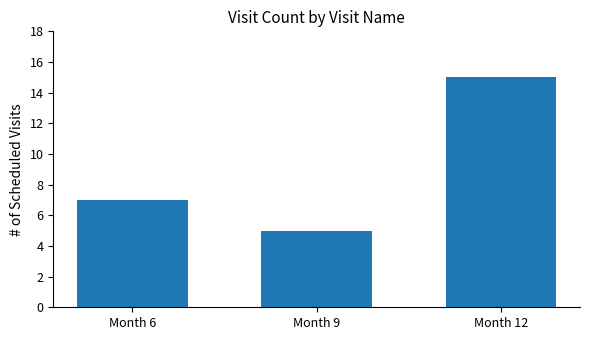

The value at Month 9 is 3. True or false?

False